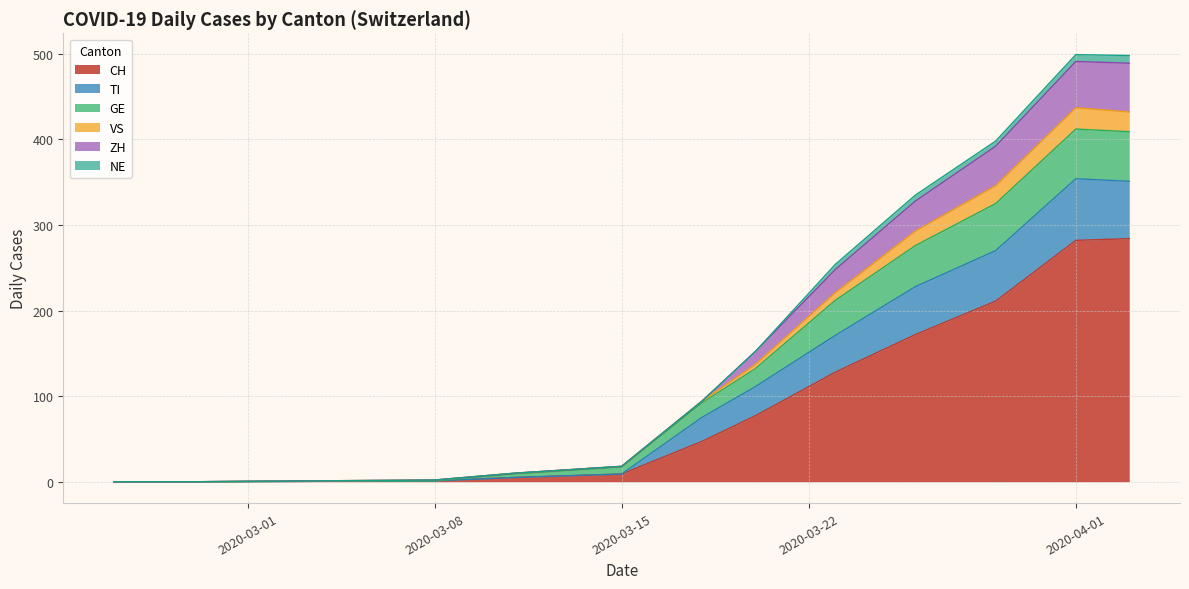

What is the maximum value for CH?

284